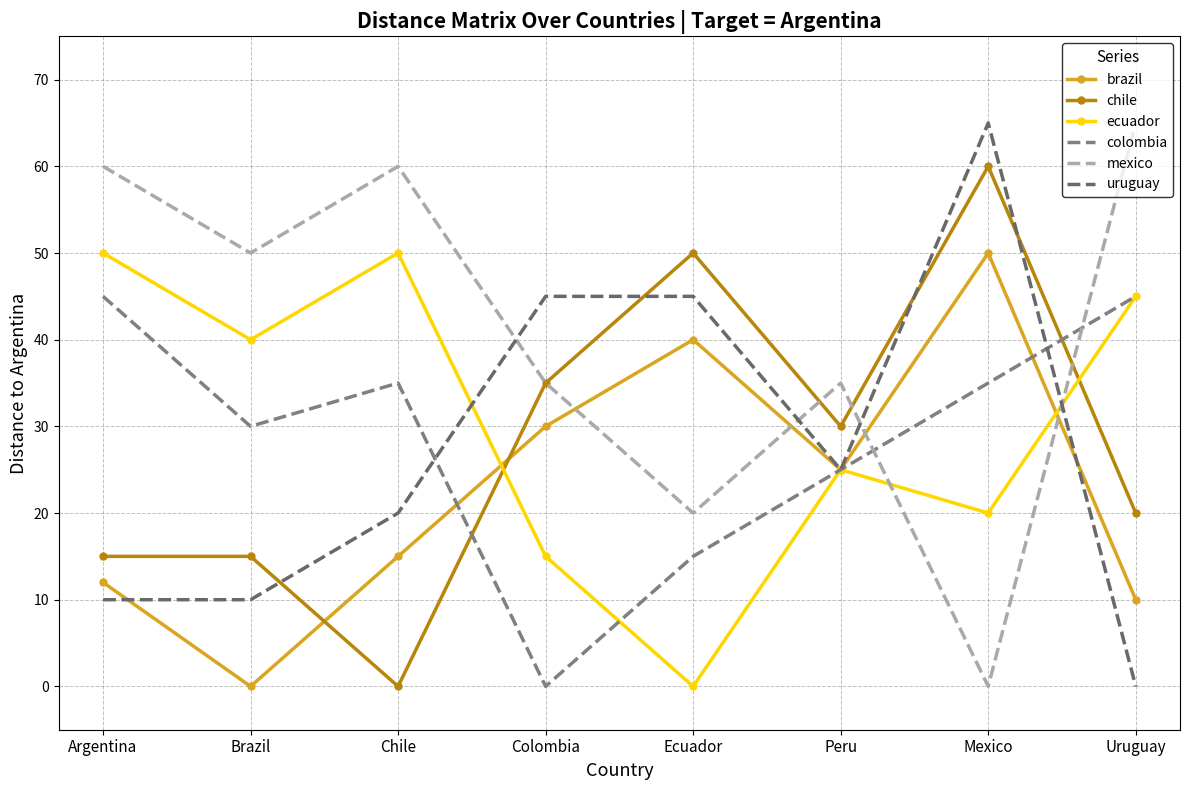

Between Peru and Mexico, which series saw the biggest shift?

uruguay